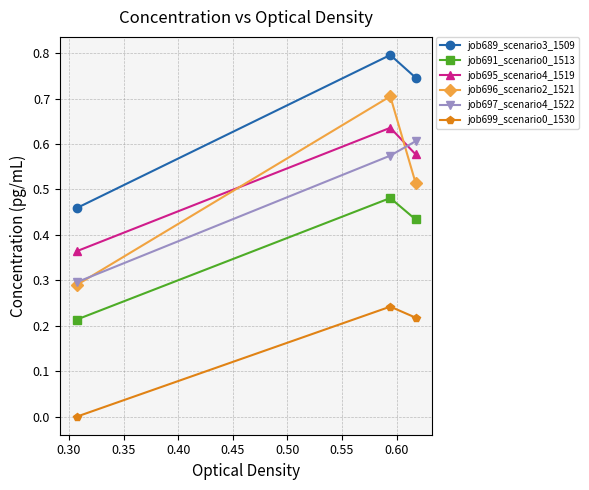

What is the maximum value shown in the chart?

0.8